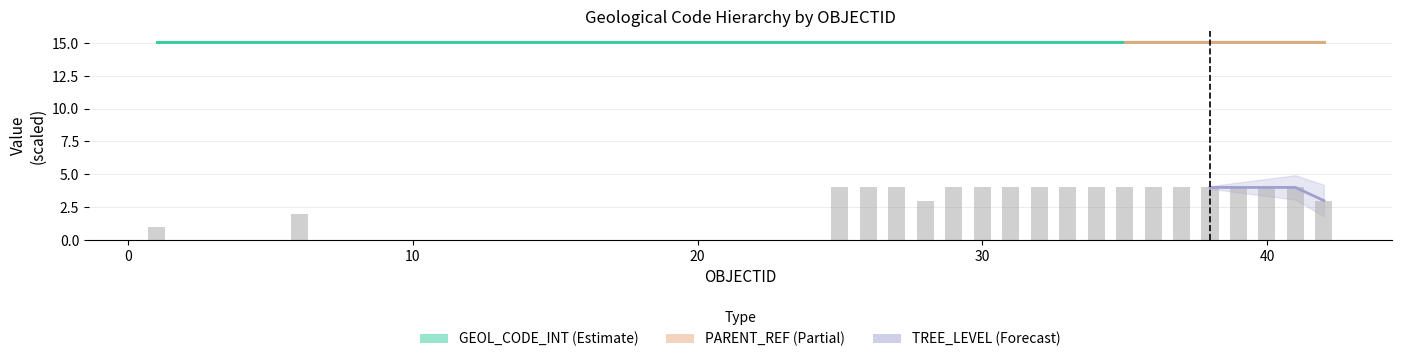

The value of GEOL_CODE_INT at 37 is 3.1. True or false?

False